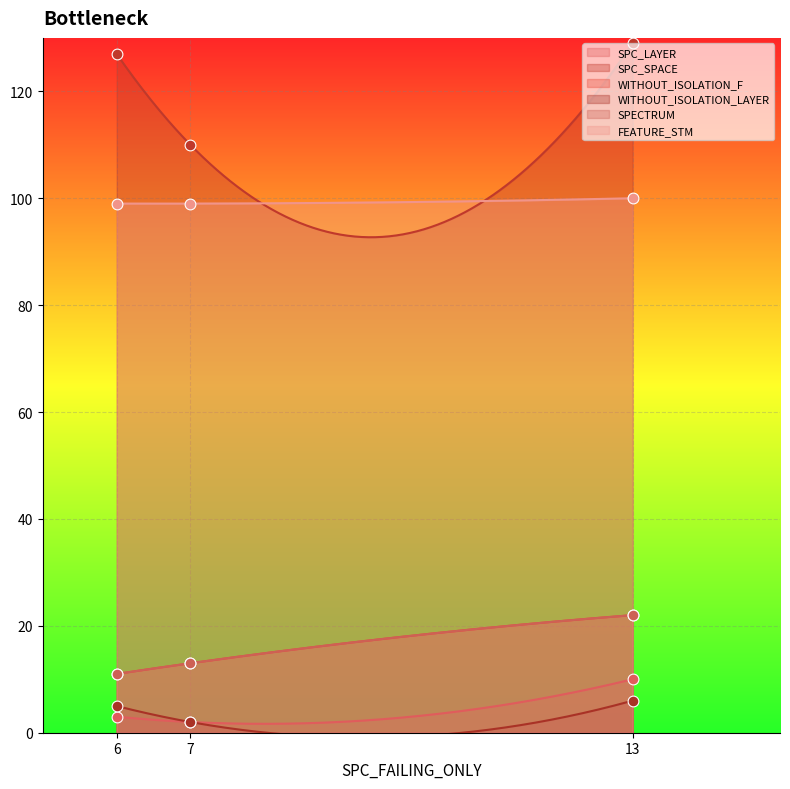

Which series has the largest total across all categories?

SPC_SPACE